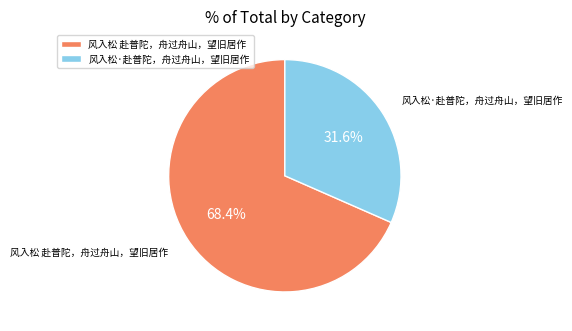

To the nearest percent, what is the difference between the 风入松 赴普陀，舟过舟山，望旧居作 and 风入松·赴普陀，舟过舟山，望旧居作 slice percentages?

37%